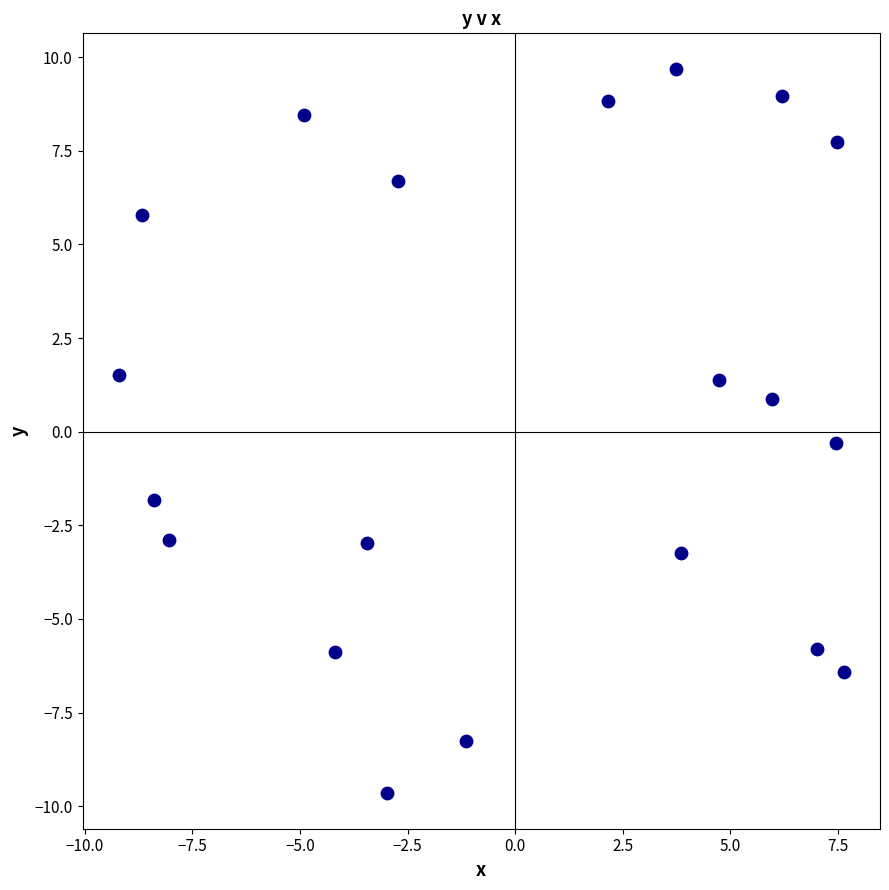

What is the range of X values (max minus min)?

16.8